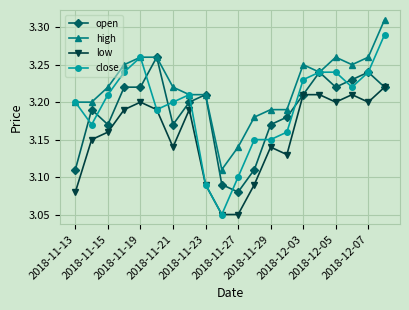

Which series has the widest spread of values?

close